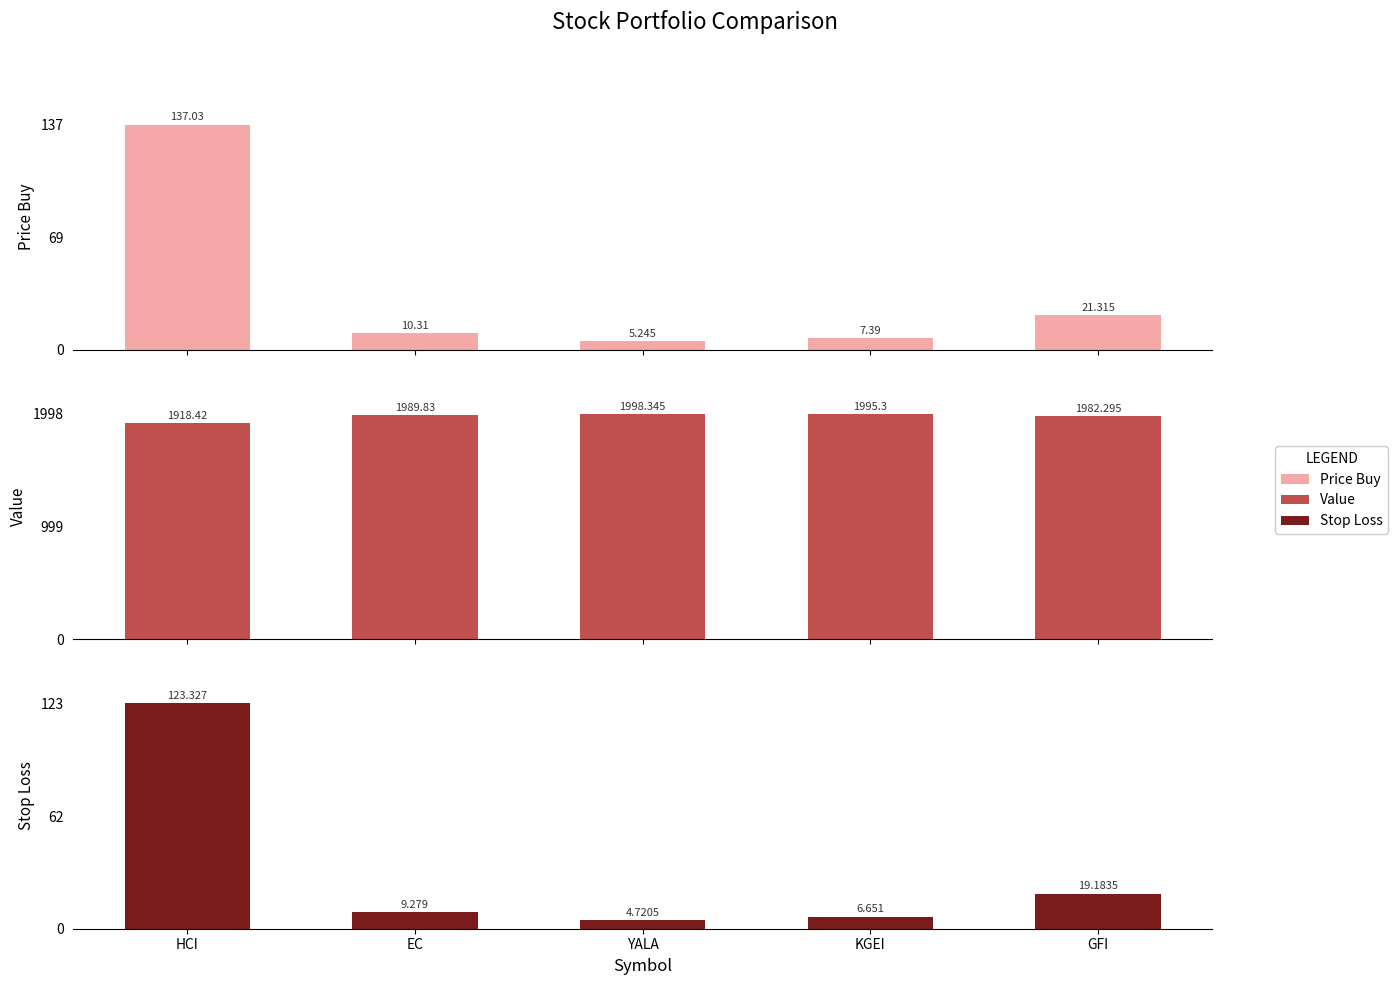

The Stop Loss series shows 4.7 at YALA. True or false?

True